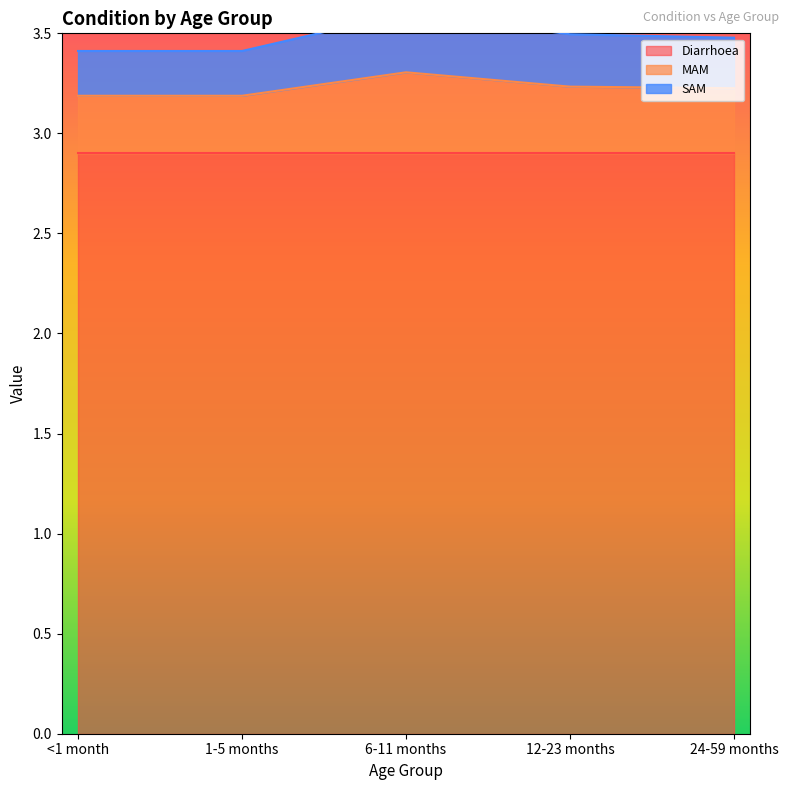

Does the chart display data point markers on the line(s)?

No